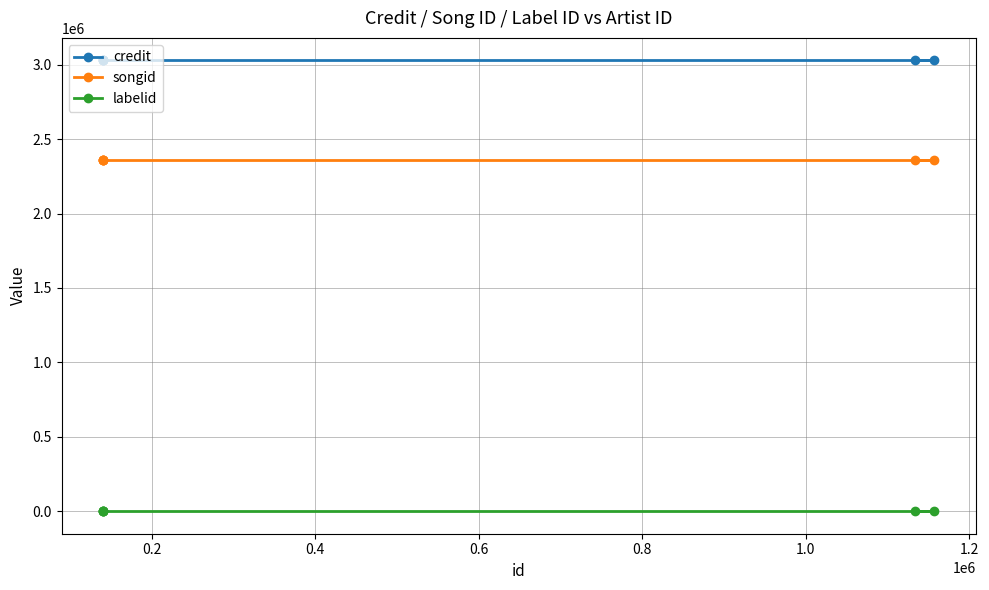

At how many categories does at least one series exceed 1790952?

6